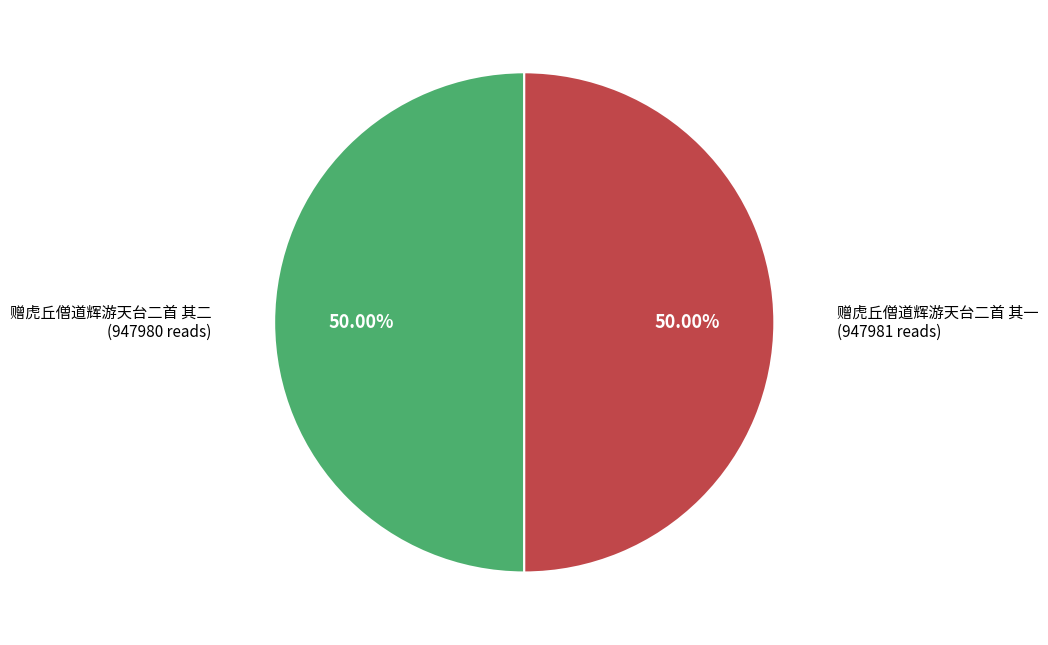

What is the ratio of the value at 赠虎丘僧道辉游天台二首 其一 to the value at 赠虎丘僧道辉游天台二首 其二?

1.0